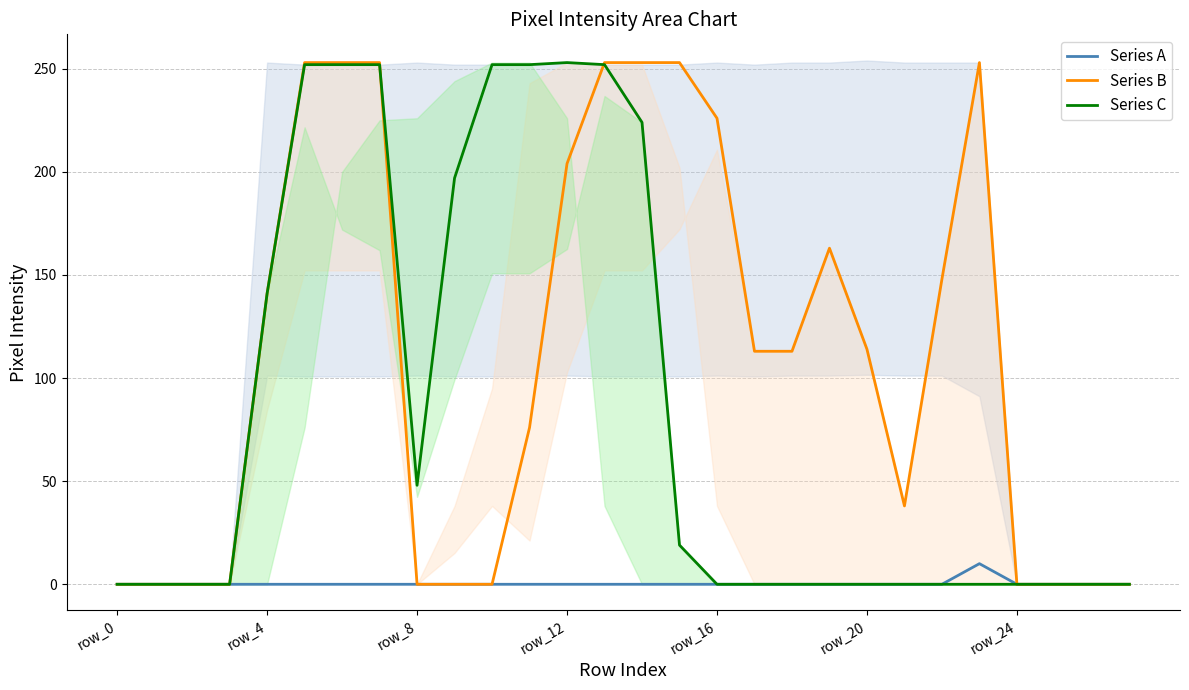

What is the spread (max minus min) of values at 7?

253